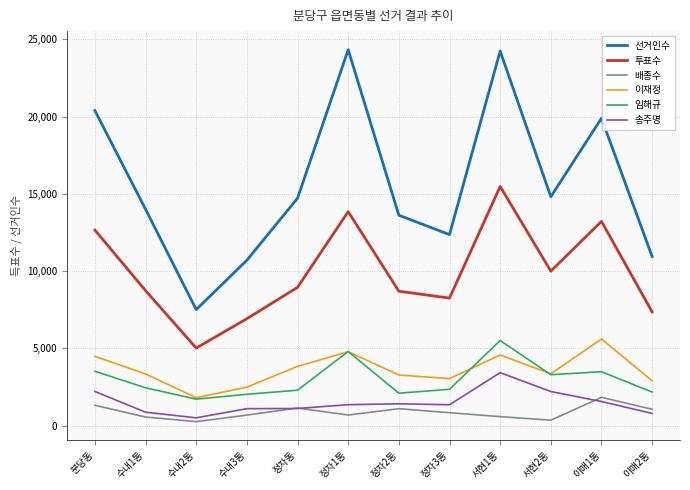

Between 수내3동 and 정자1동, which series saw the biggest shift?

선거인수